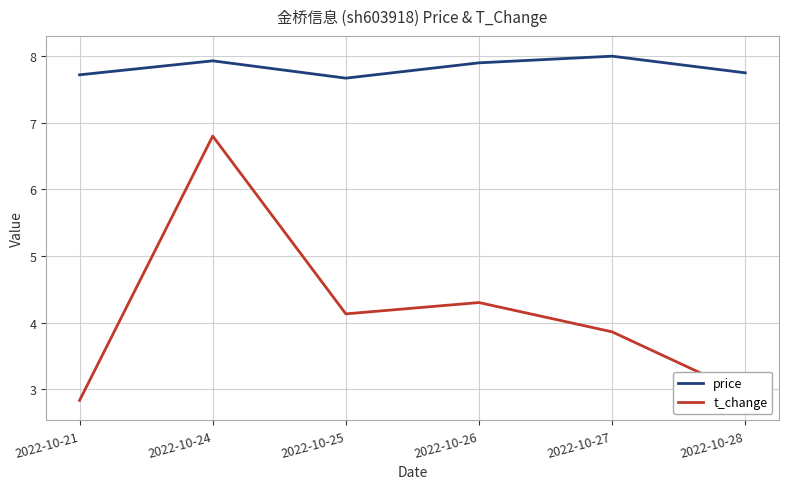

List the series in order of their peak value, lowest first.

t_change, price